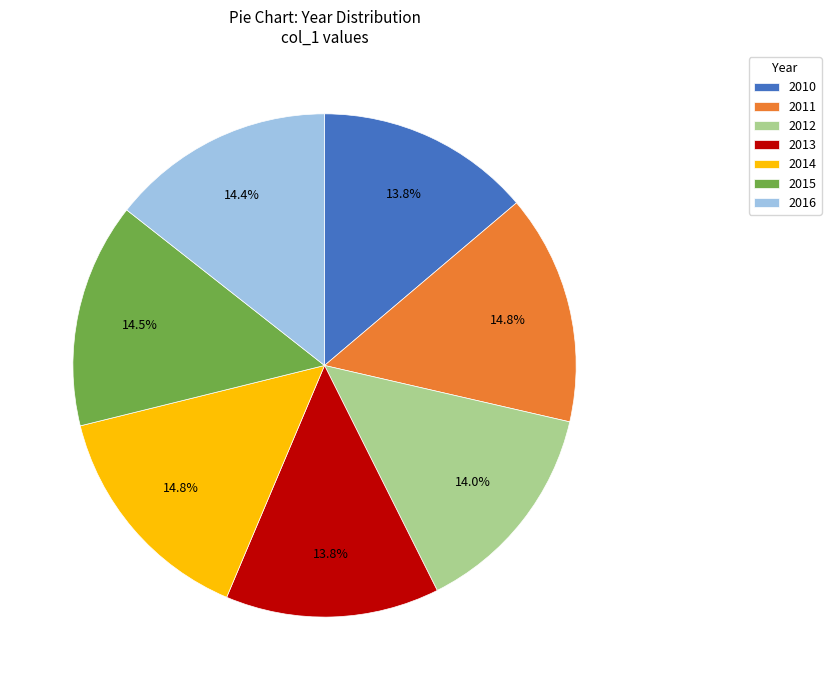

Does 2016 represent more than half of the total?

No